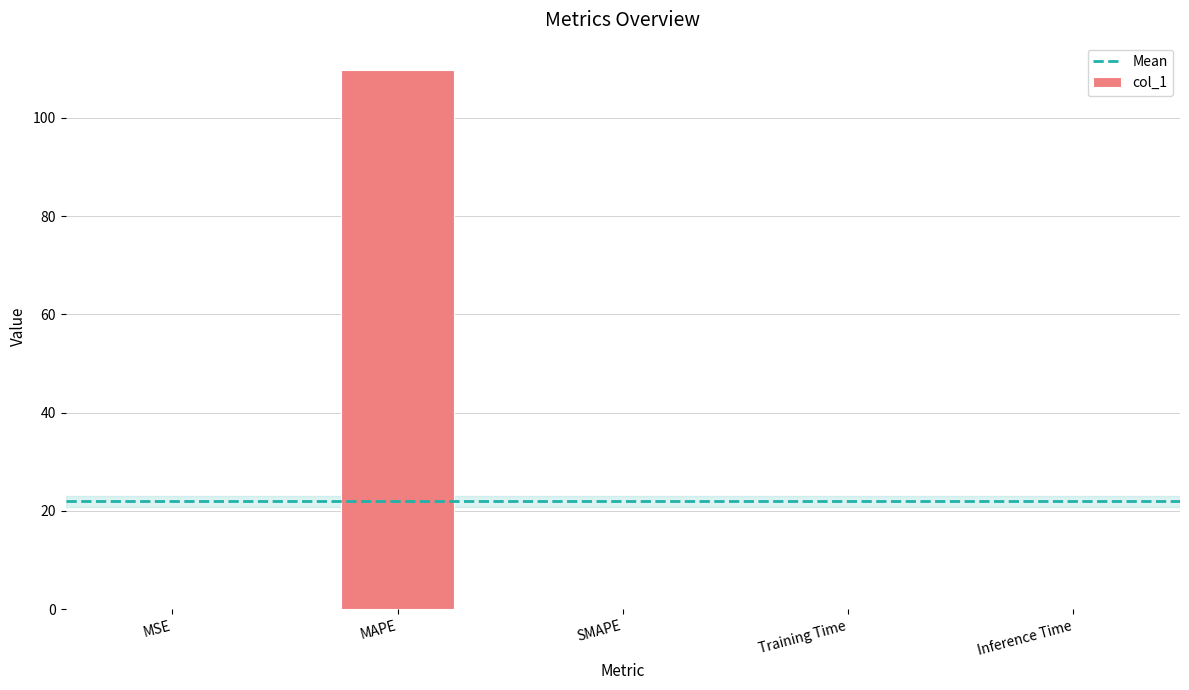

Are the bars horizontal?

No